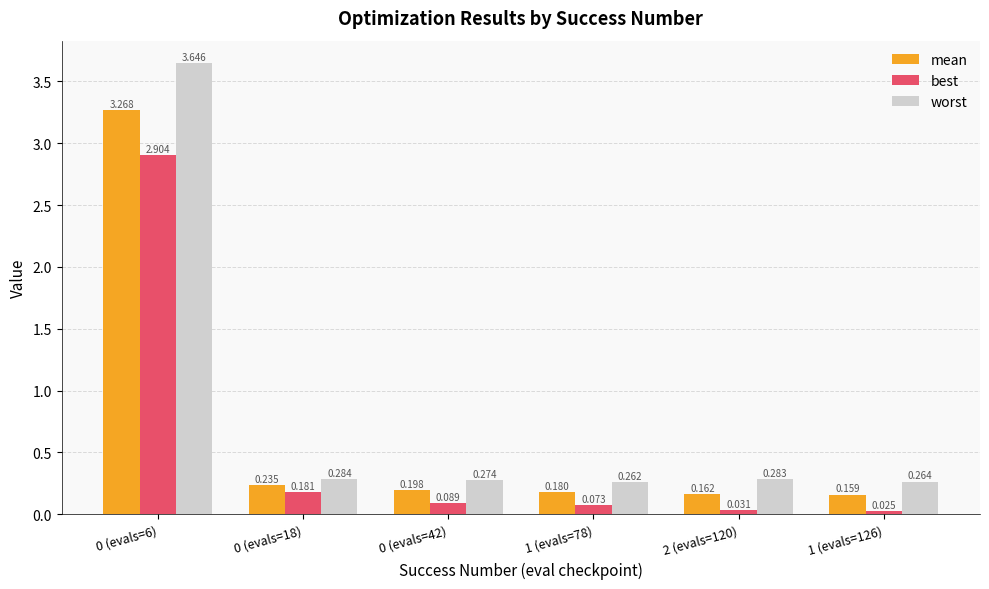

Which series has the largest total across all categories?

worst